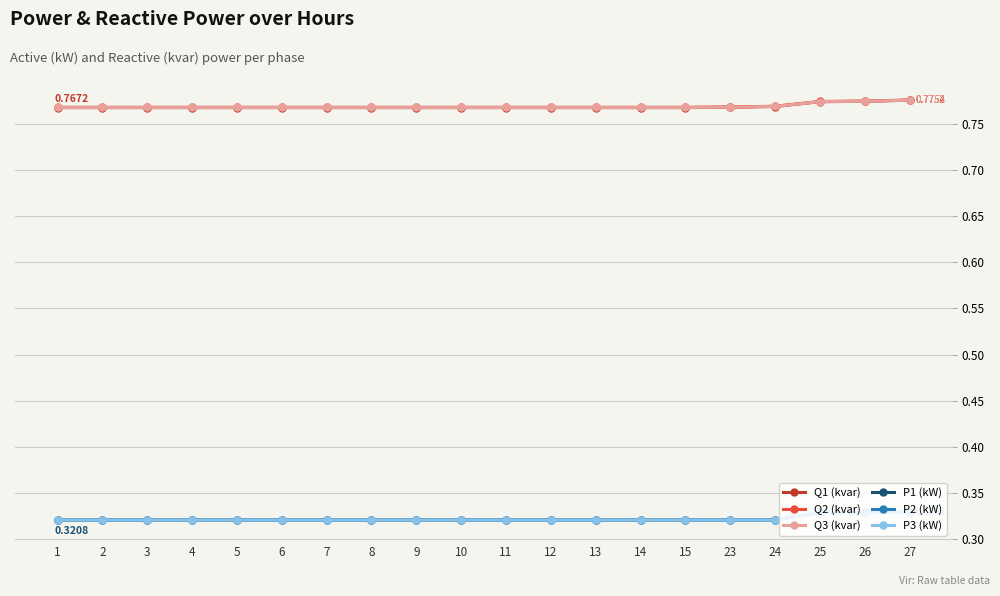

What is the total value across all series at 9?

3.3